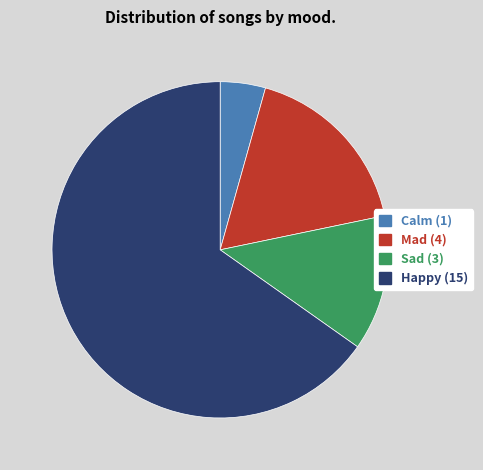

Which has a higher value, Calm or Sad?

Sad